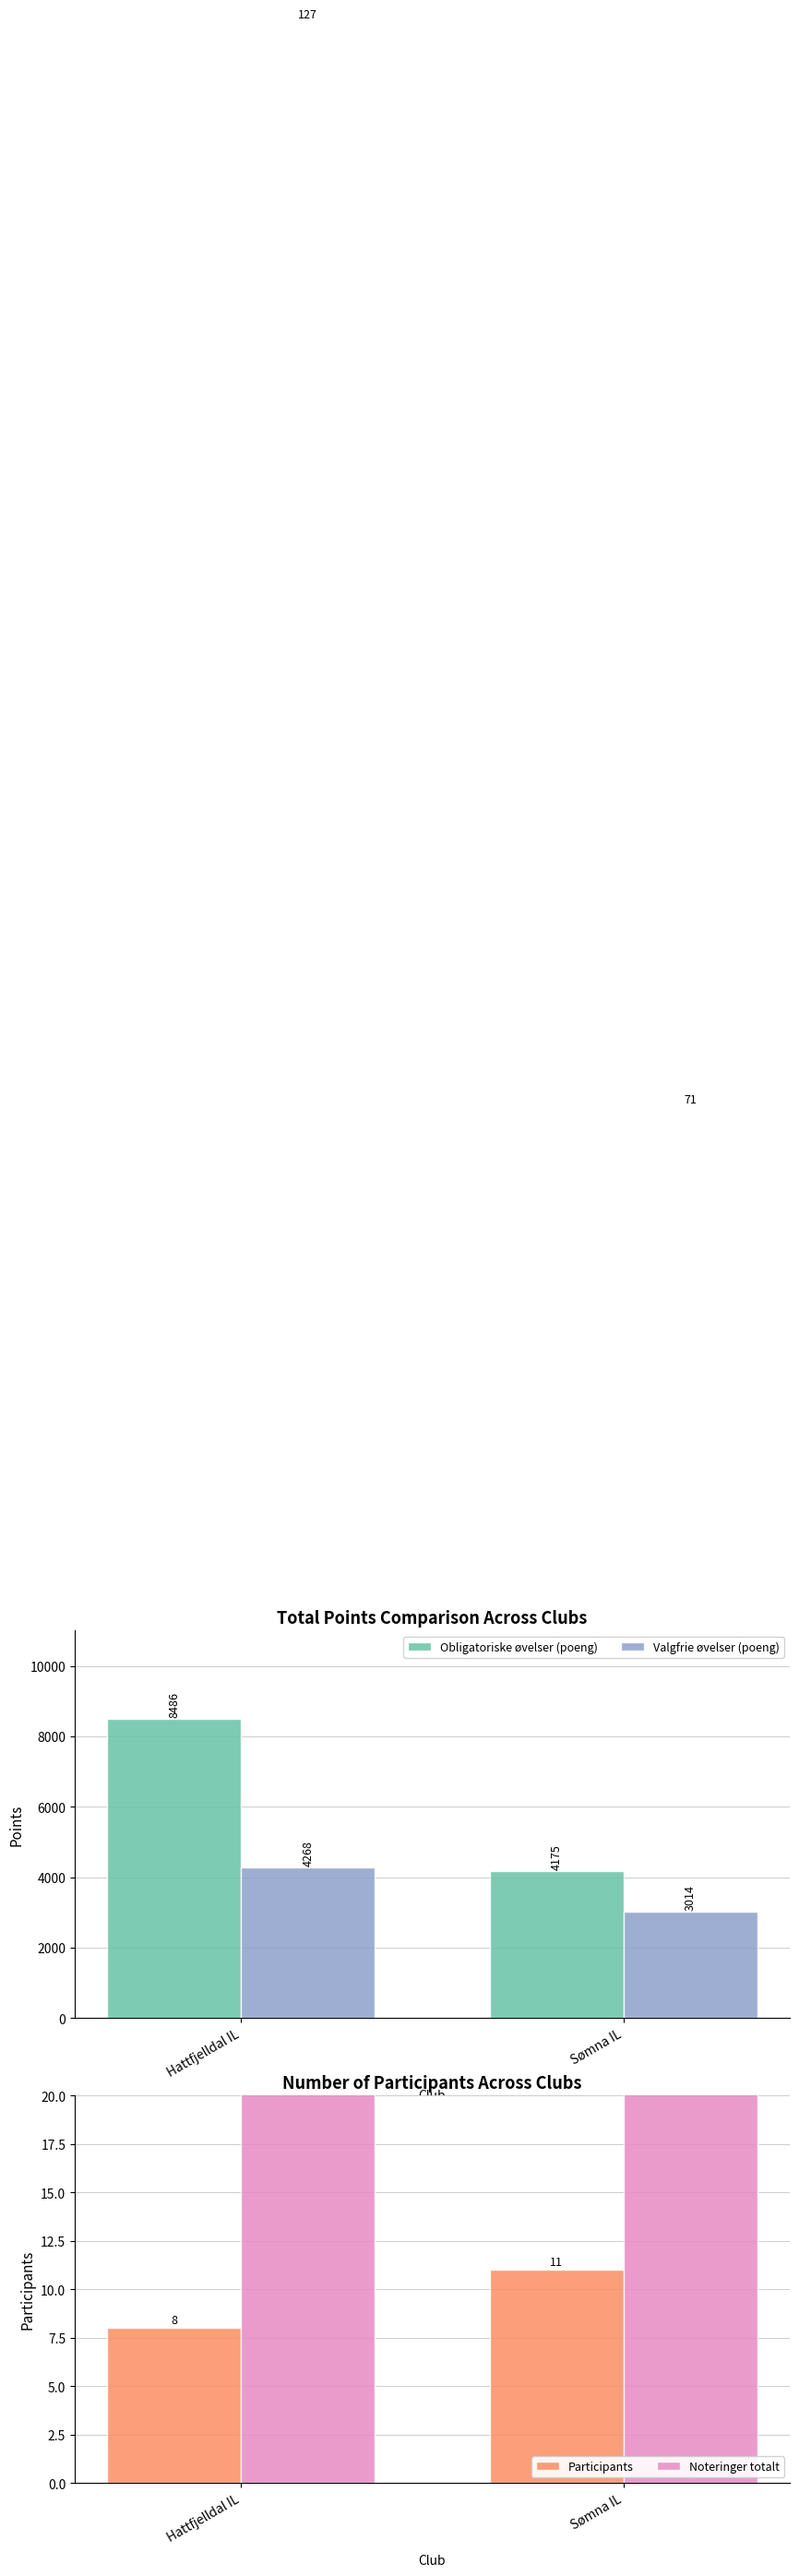

Which series has the largest total across all categories?

Obligatoriske øvelser (poeng)